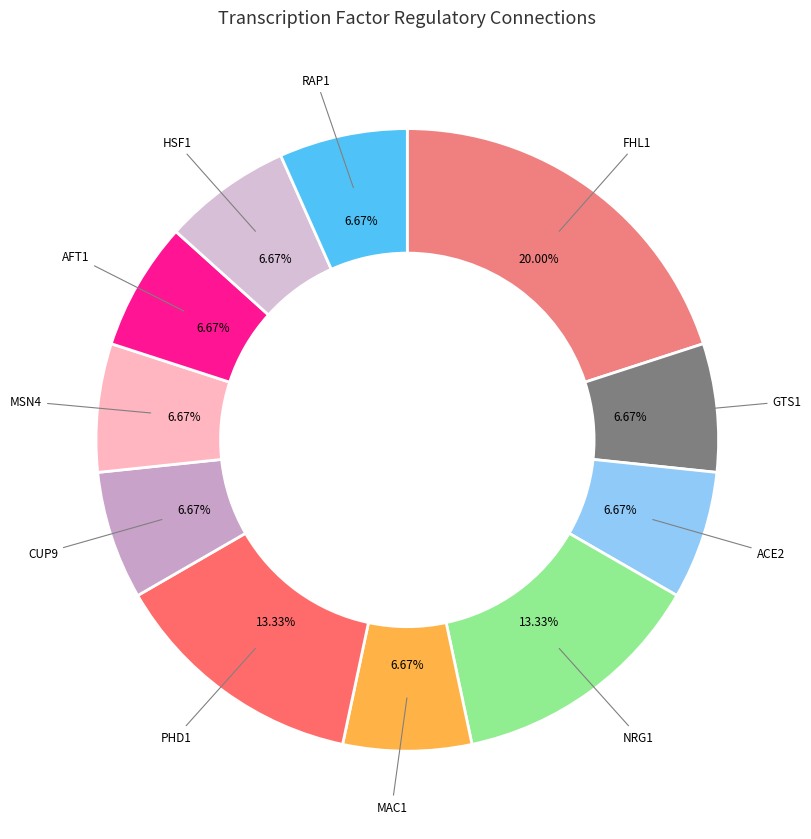

To the nearest percent, what is the average slice percentage?

9%